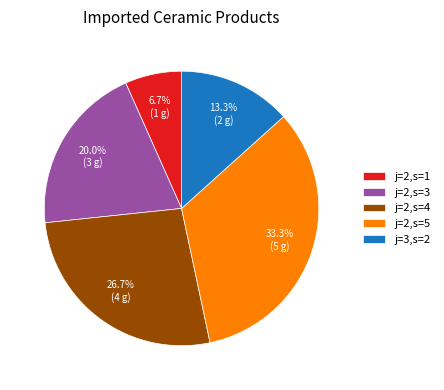

Rank the categories by value from lowest to highest.

j=2,s=1, j=3,s=2, j=2,s=3, j=2,s=4, j=2,s=5